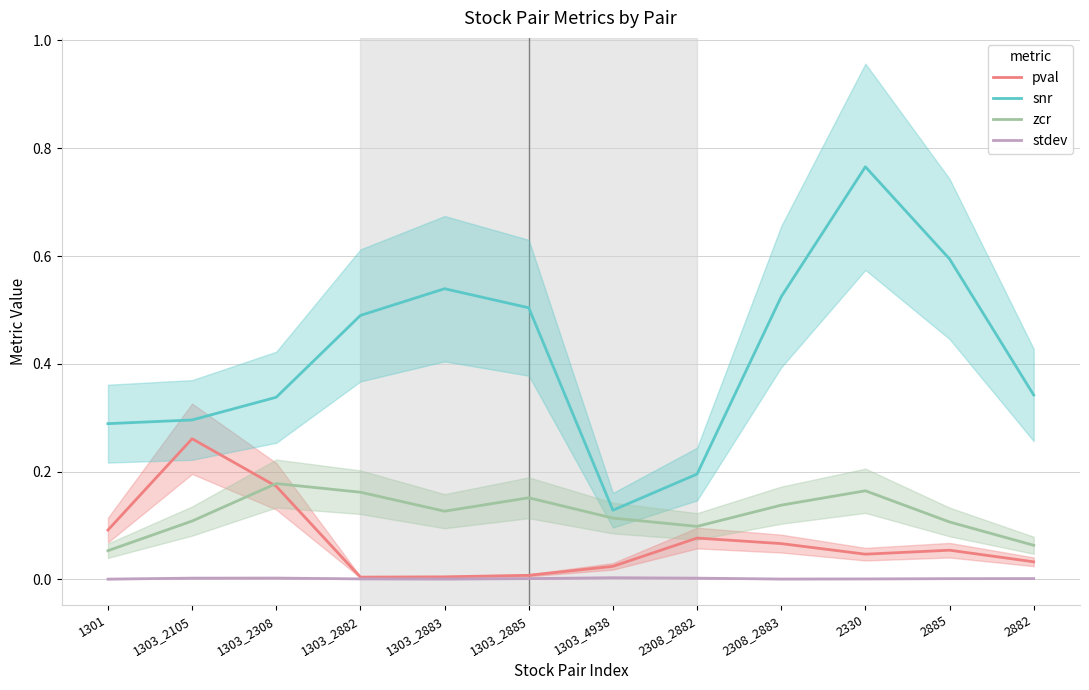

Which label corresponds to the smallest value in the chart?

1301